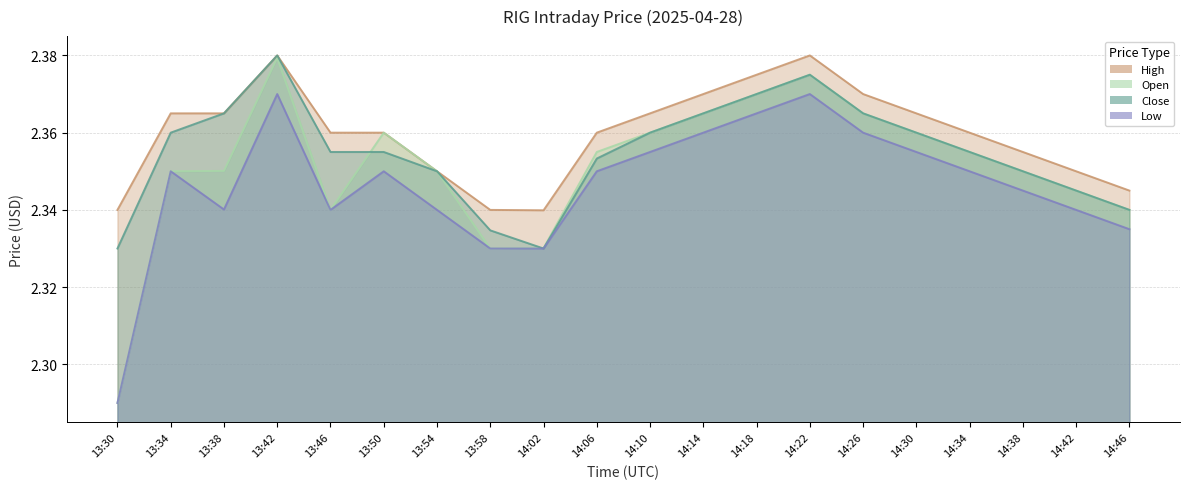

Count the number of categories in the chart.

20